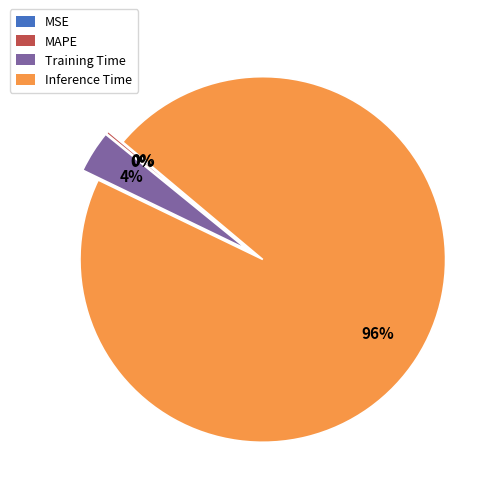

Is there a majority slice in this chart?

Yes